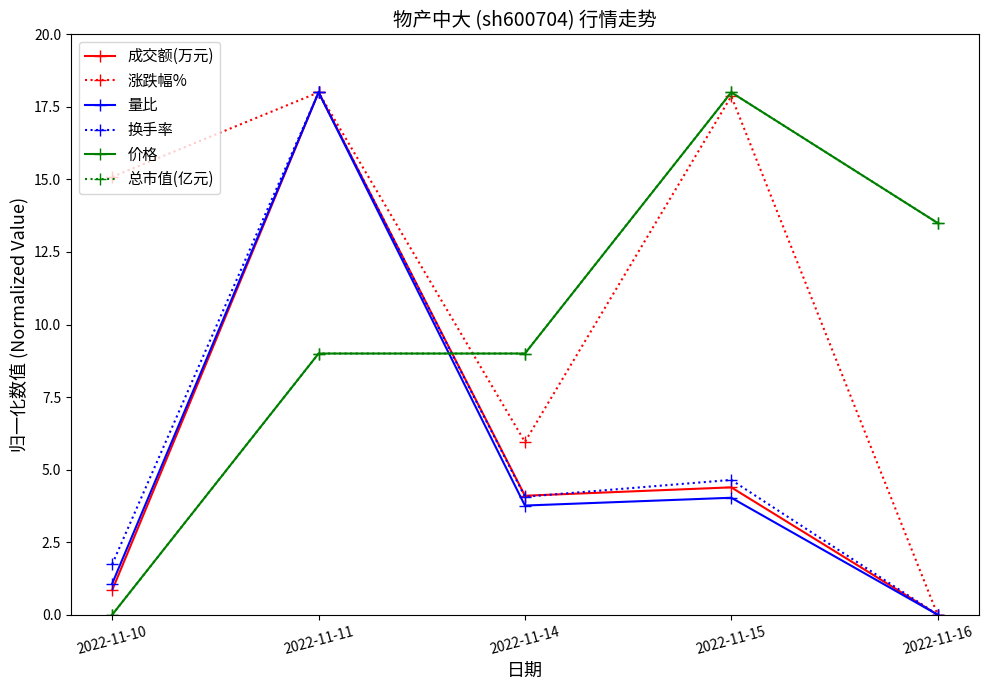

What is the difference between the highest and lowest values at 2022-11-16?

13.5